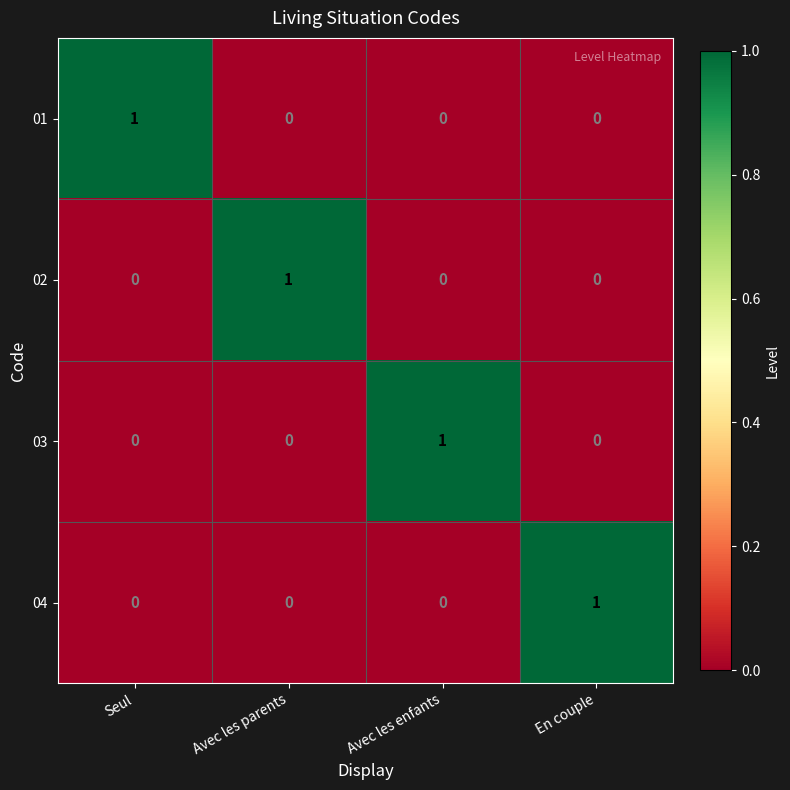

The value of 03 at Seul is 1. True or false?

False